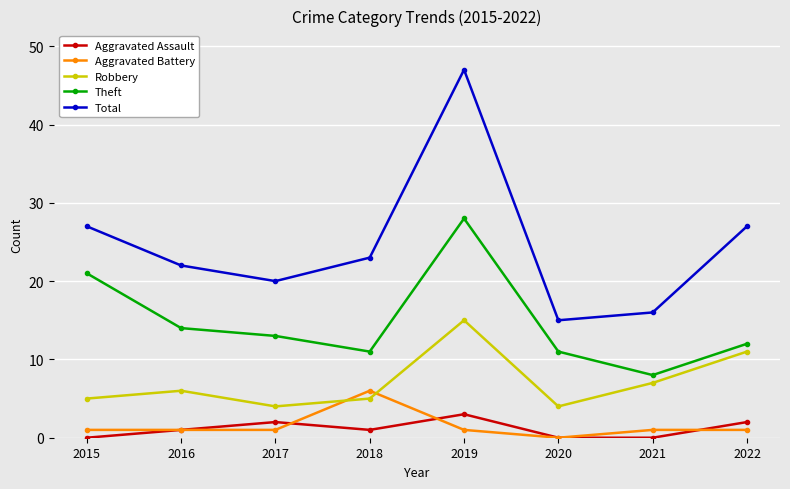

What is the difference between the maximum and minimum values in the Robbery series?

11